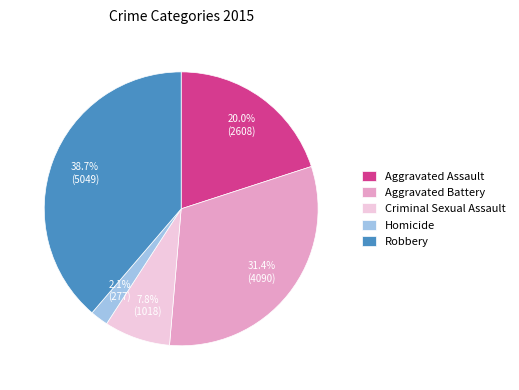

How many slices are in this pie chart?

5